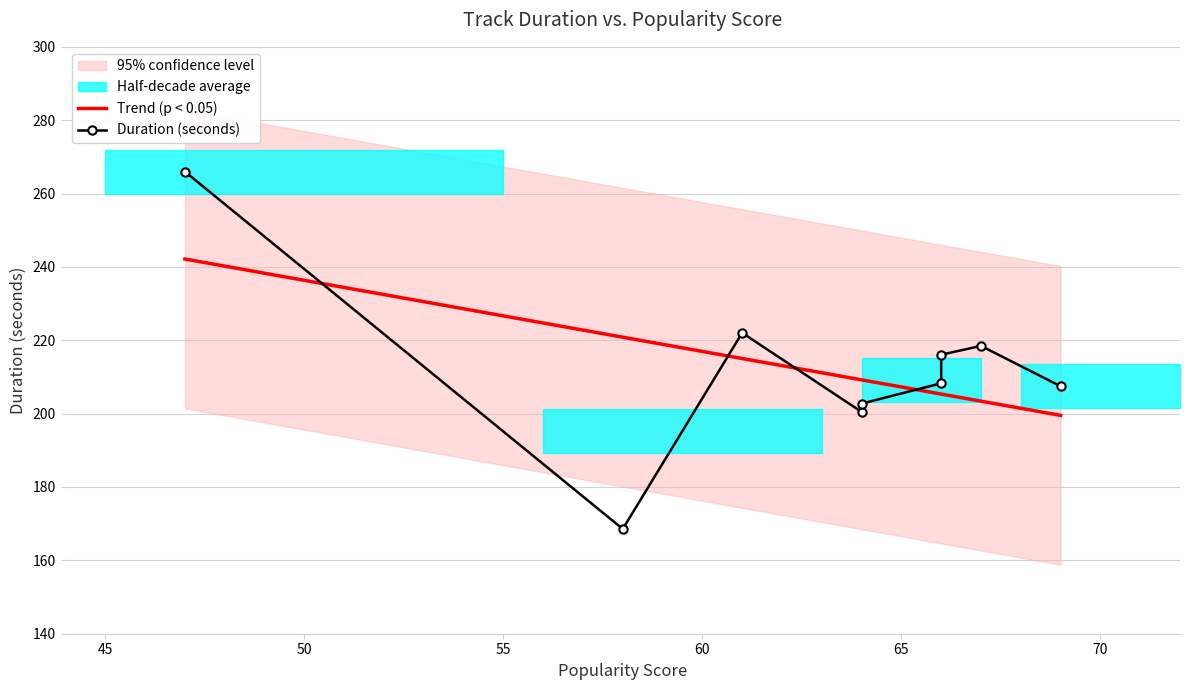

What is the maximum value for Trend (p < 0.05)?

242.2